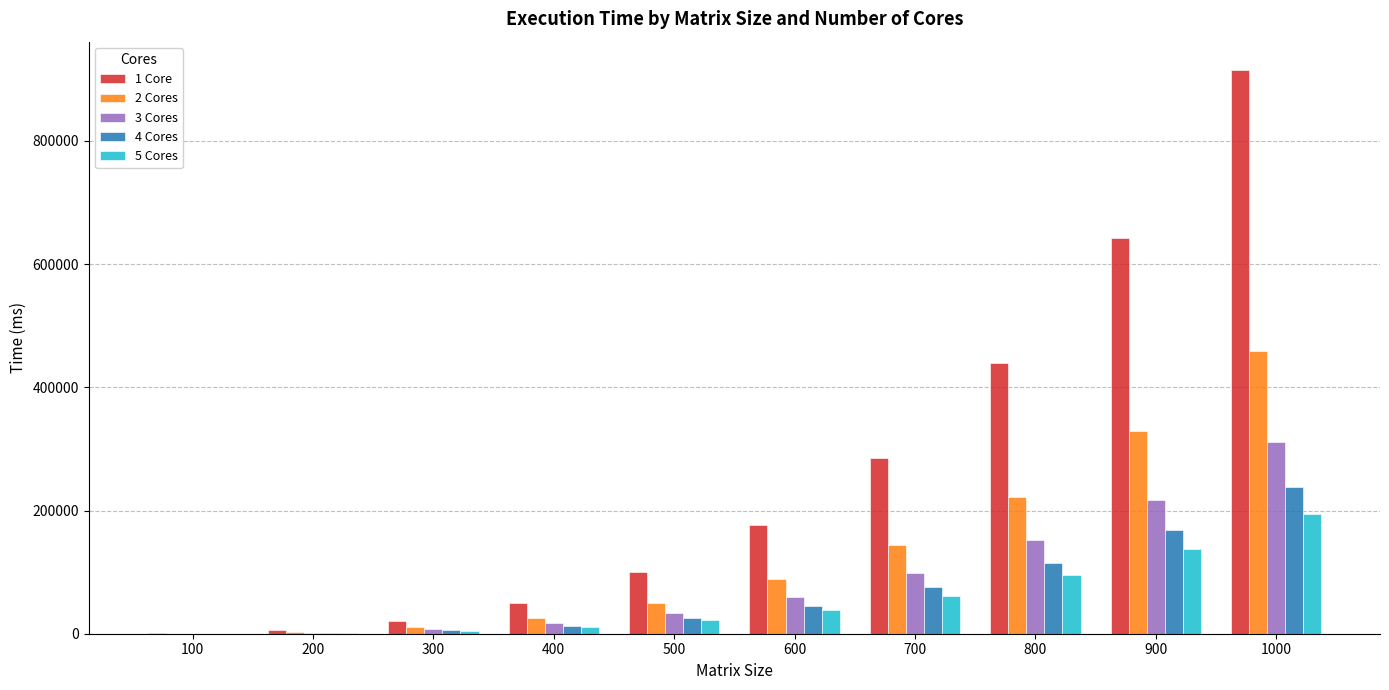

Is it true that 5 Cores equals 194650.0 at 1000?

True